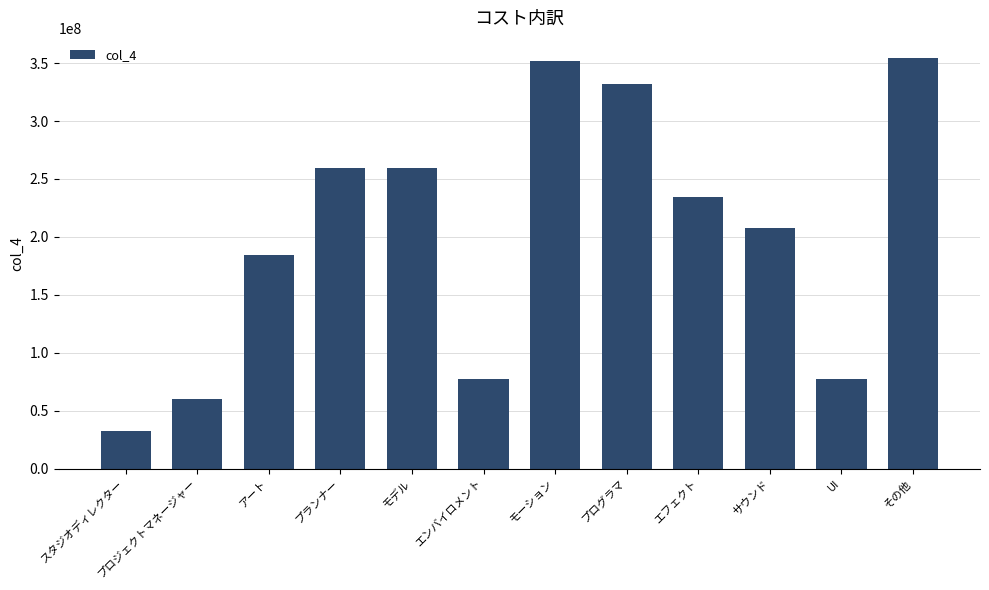

What is the difference between the second highest and minimum values?

319200000